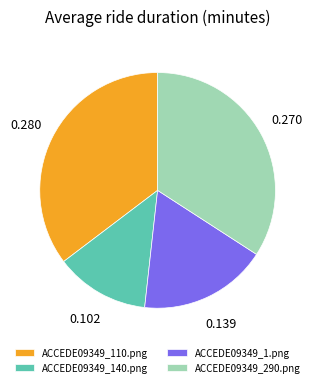

Is there any slice that represents more than half of the pie?

No